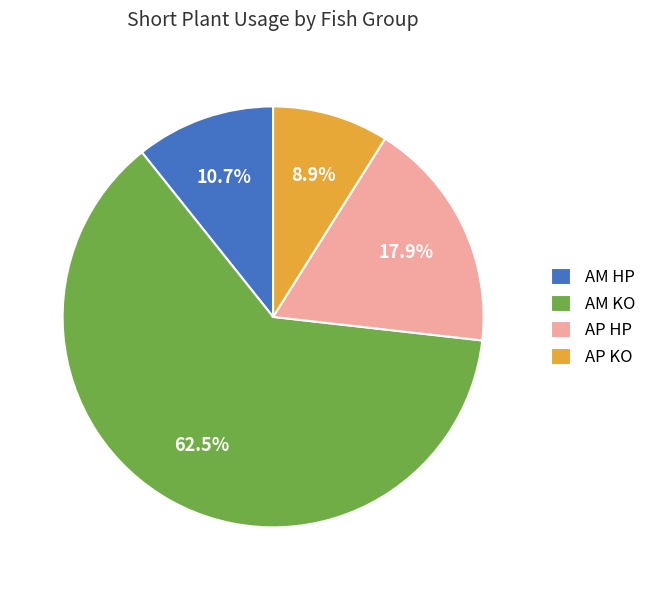

Which slice represents more than half of the pie?

AM KO